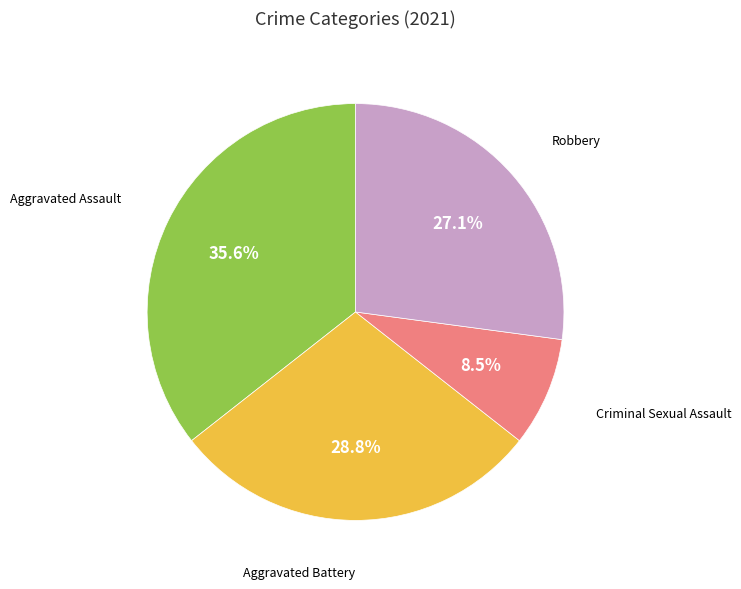

Is there a majority slice in this chart?

No